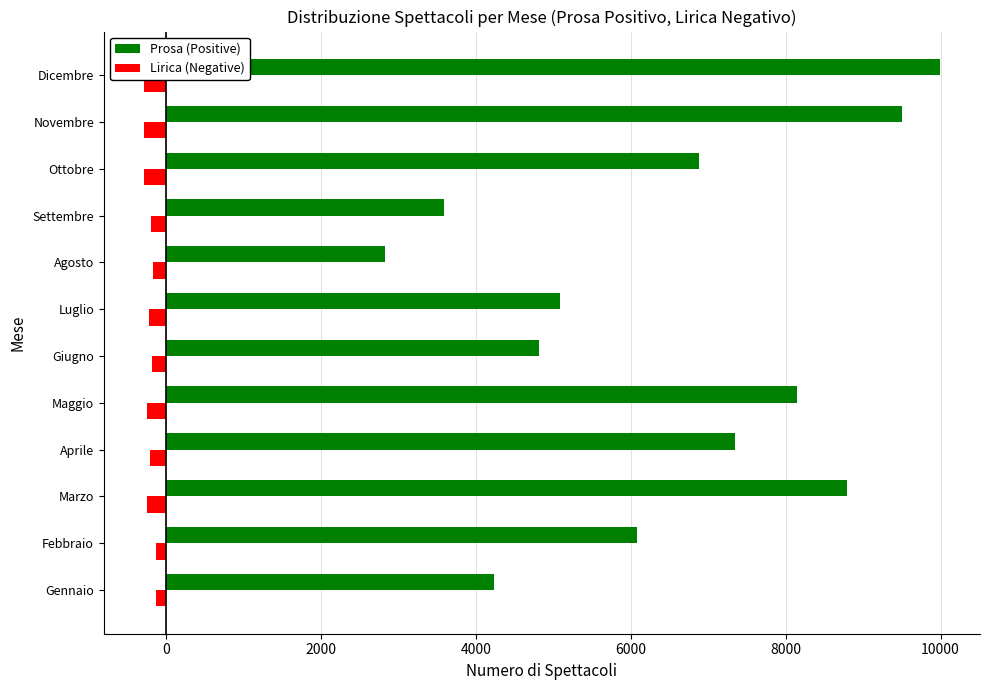

Rank the series by their maximum value, from lowest to highest.

Lirica (Negative), Prosa (Positive)